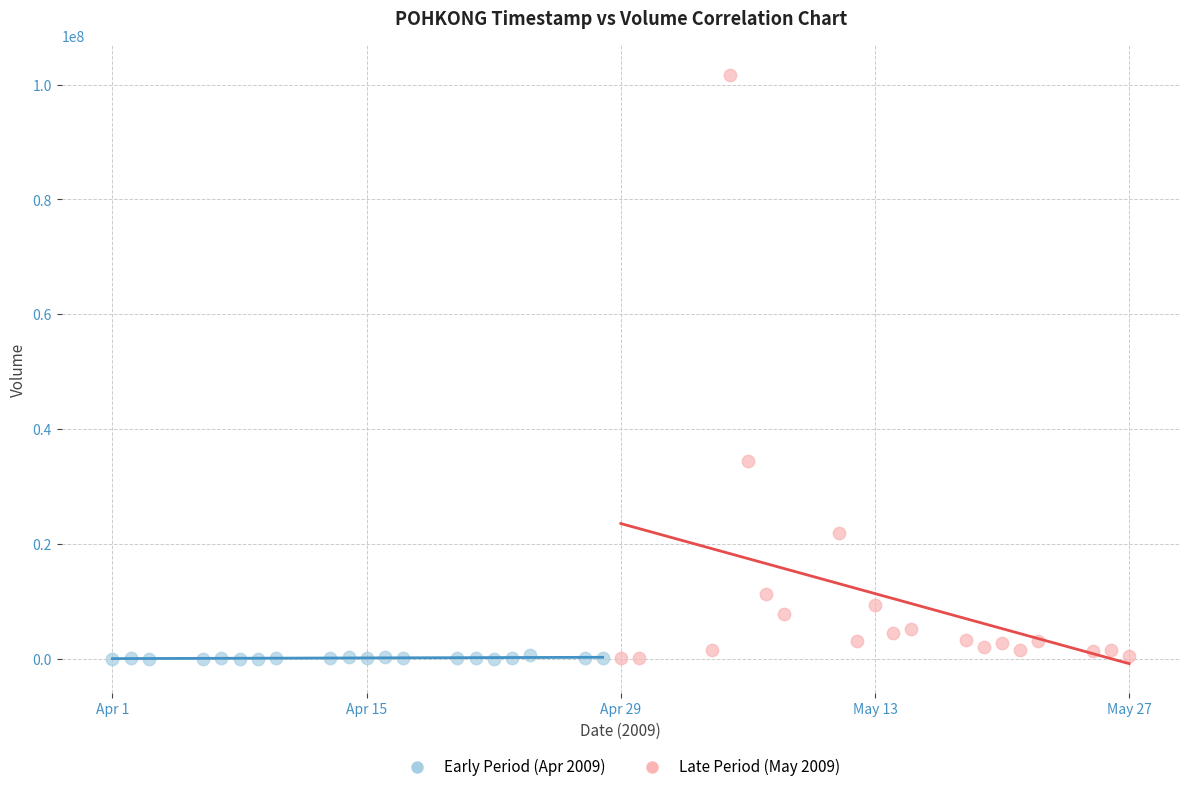

What are all the series names shown in the legend?

Early Period (Apr 2009), Late Period (May 2009)